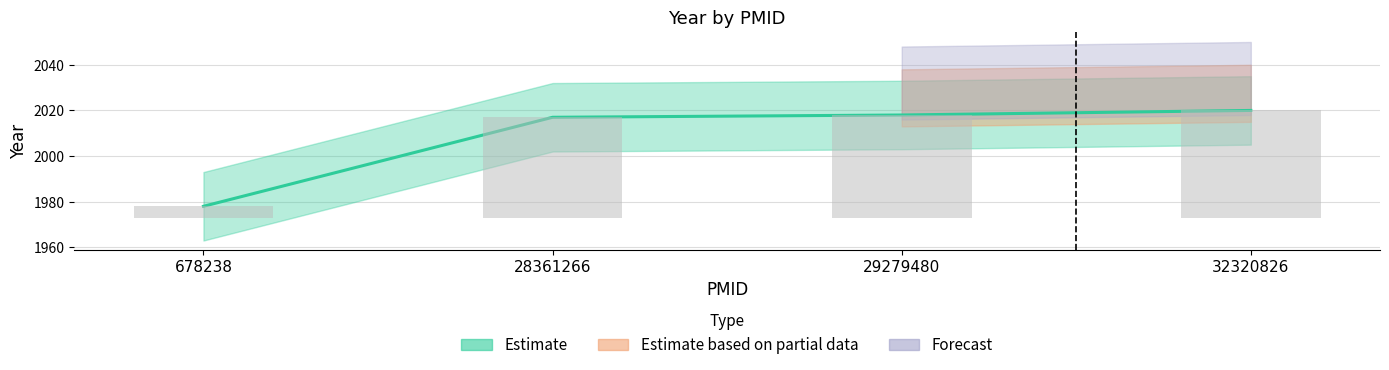

At which label is the value closest to 1999?

28361266